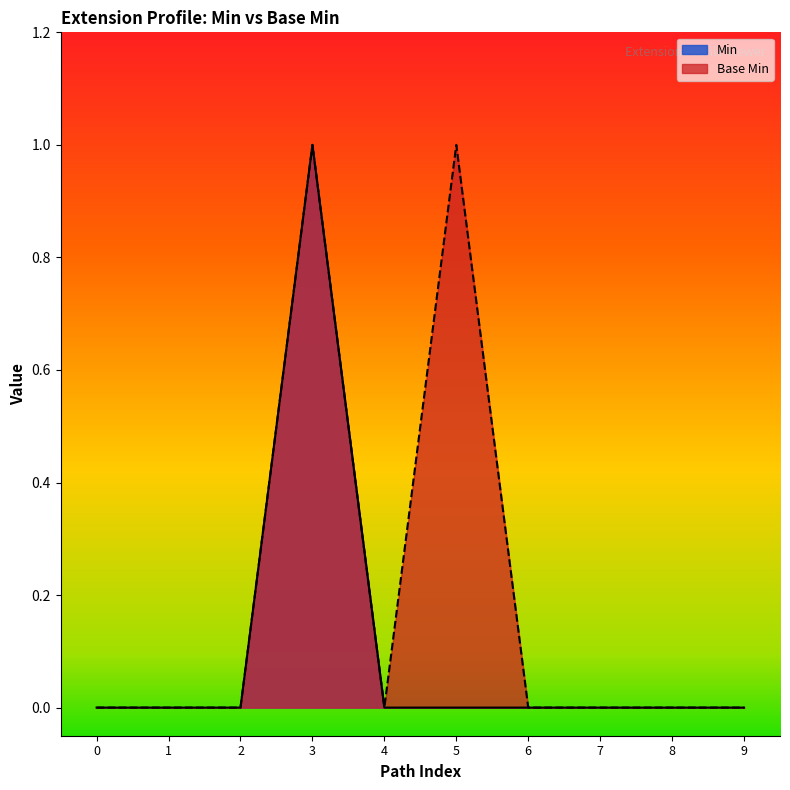

True or false: Base Min has a value of 0 at 1.

True